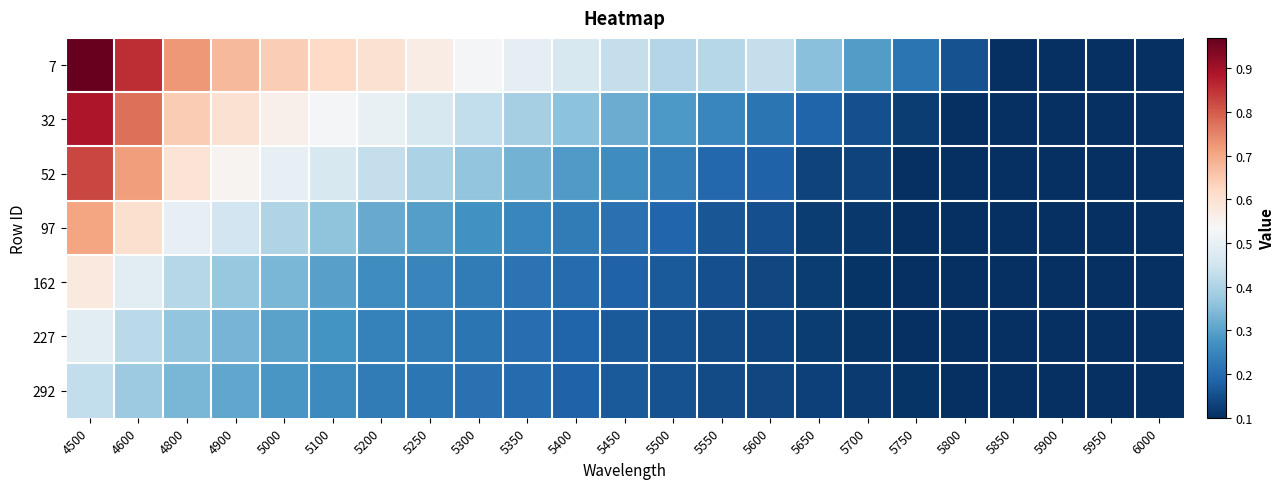

List the series in order of their peak value, highest first.

7, 32, 52, 97, 162, 227, 292